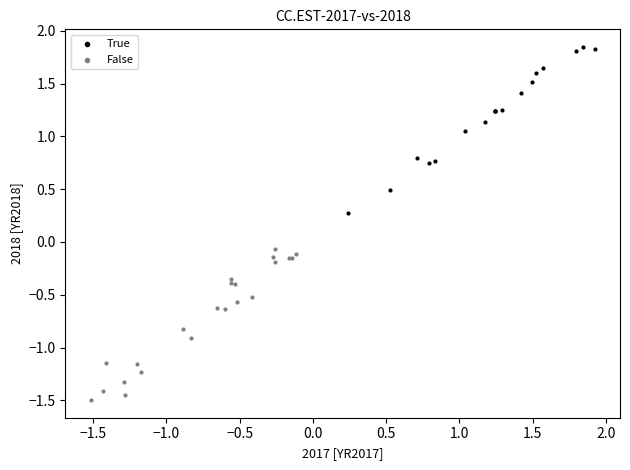

Which series has the largest Y range (max minus min)?

True